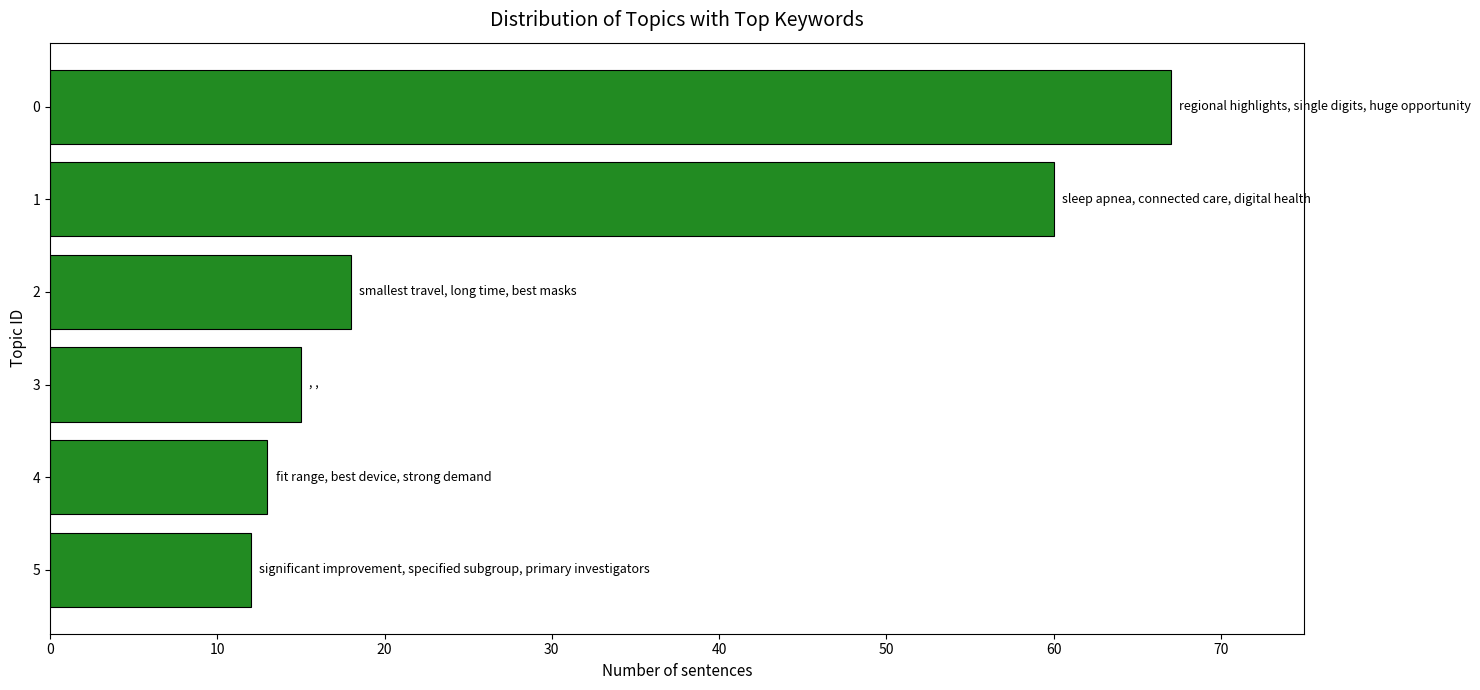

Reading top to bottom, extract all data points from this chart.

0=67	1=60	2=18	3=15	4=13	5=12